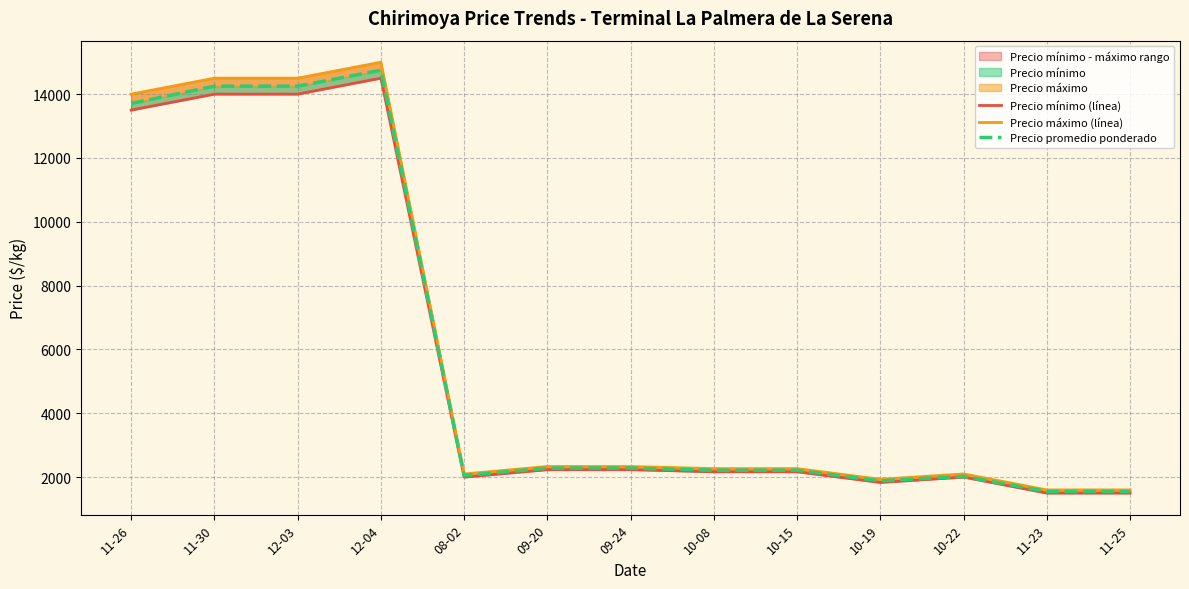

Reading left to right, list all the values displayed in this chart.

Precio mínimo (línea): 13500	14000	14000	14500	2000	2233	2233	2167	2167	1833	2000	1500	1500
Precio máximo (línea): 14000	14500	14500	15000	2100	2333	2333	2267	2267	1933	2100	1600	1600
Precio promedio ponderado: 13708	14250	14250	14750	2050	2283	2283	2217	2217	1883	2025	1550	1550